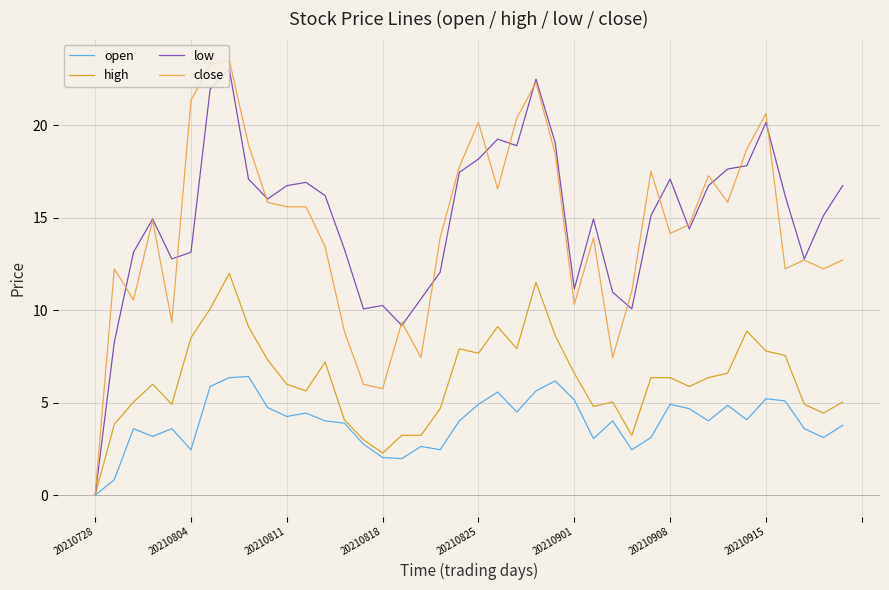

What is the greatest value displayed?

23.5